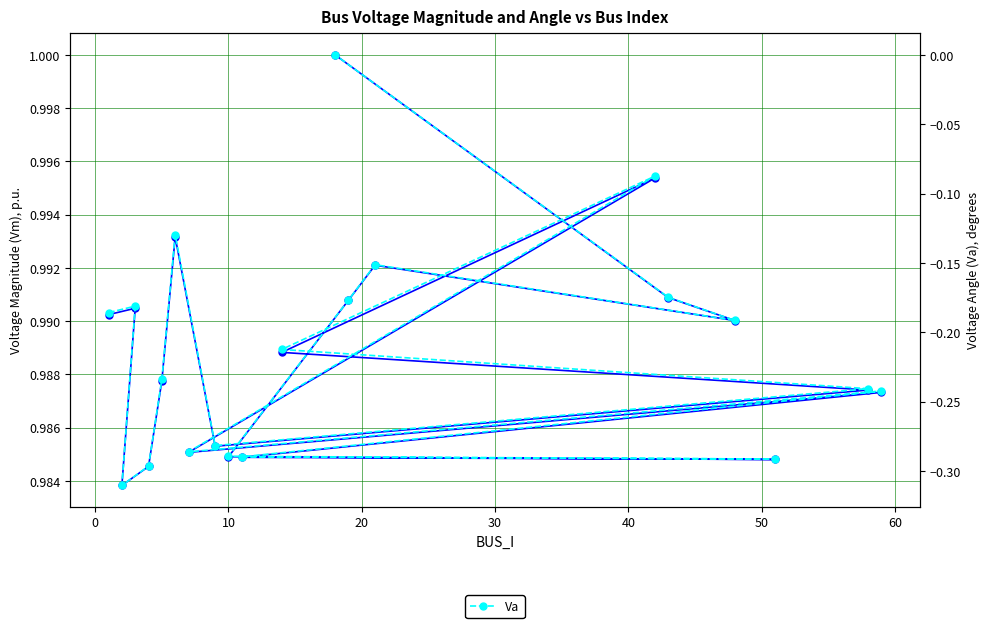

True or false: Vm and Va intersect in this chart.

False